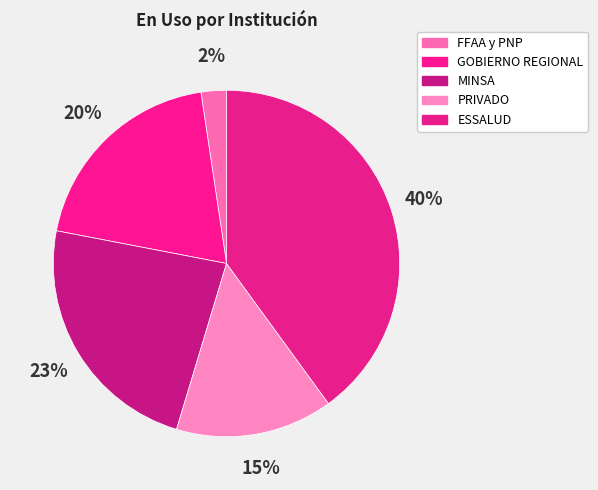

Does FFAA y PNP account for over 50% of the chart?

No